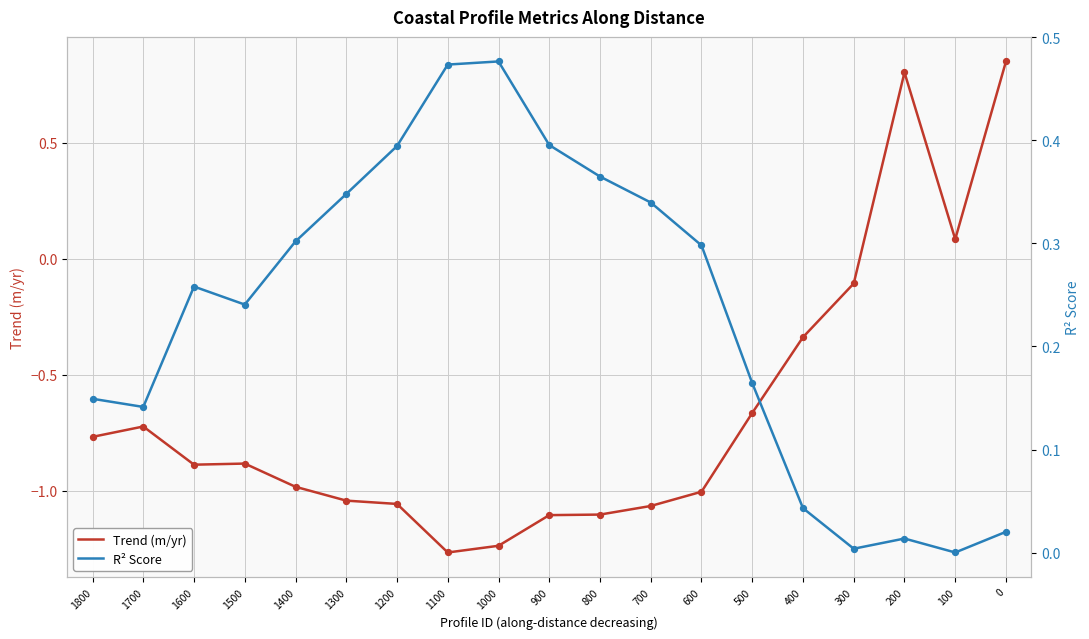

At how many categories does at least one series exceed -1?

19